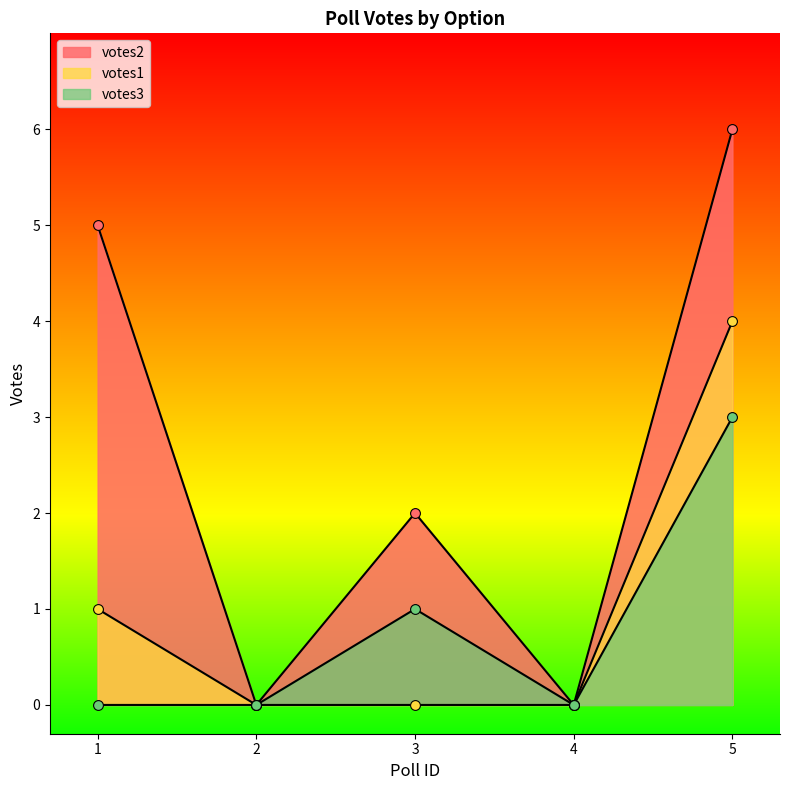

Which series has the largest total across all categories?

votes2